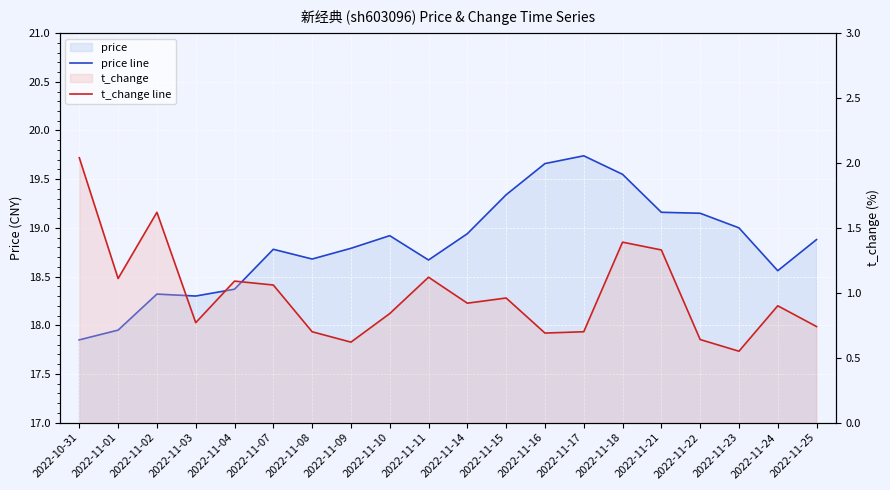

Reading left to right, transcribe all the data shown in this chart.

price line: 2022-10-31=17.9	2022-11-01=17.9	2022-11-02=18.3	2022-11-03=18.3	2022-11-04=18.4	2022-11-07=18.8	2022-11-08=18.7	2022-11-09=18.8	2022-11-10=18.9	2022-11-11=18.7	2022-11-14=18.9	2022-11-15=19.3	2022-11-16=19.7	2022-11-17=19.7	2022-11-18=19.6	2022-11-21=19.2	2022-11-22=19.1	2022-11-23=19.0	2022-11-24=18.6	2022-11-25=18.9
t_change line: 2022-10-31=2.0	2022-11-01=1.1	2022-11-02=1.6	2022-11-03=0.8	2022-11-04=1.1	2022-11-07=1.1	2022-11-08=0.7	2022-11-09=0.6	2022-11-10=0.8	2022-11-11=1.1	2022-11-14=0.9	2022-11-15=1.0	2022-11-16=0.7	2022-11-17=0.7	2022-11-18=1.4	2022-11-21=1.3	2022-11-22=0.6	2022-11-23=0.6	2022-11-24=0.9	2022-11-25=0.7